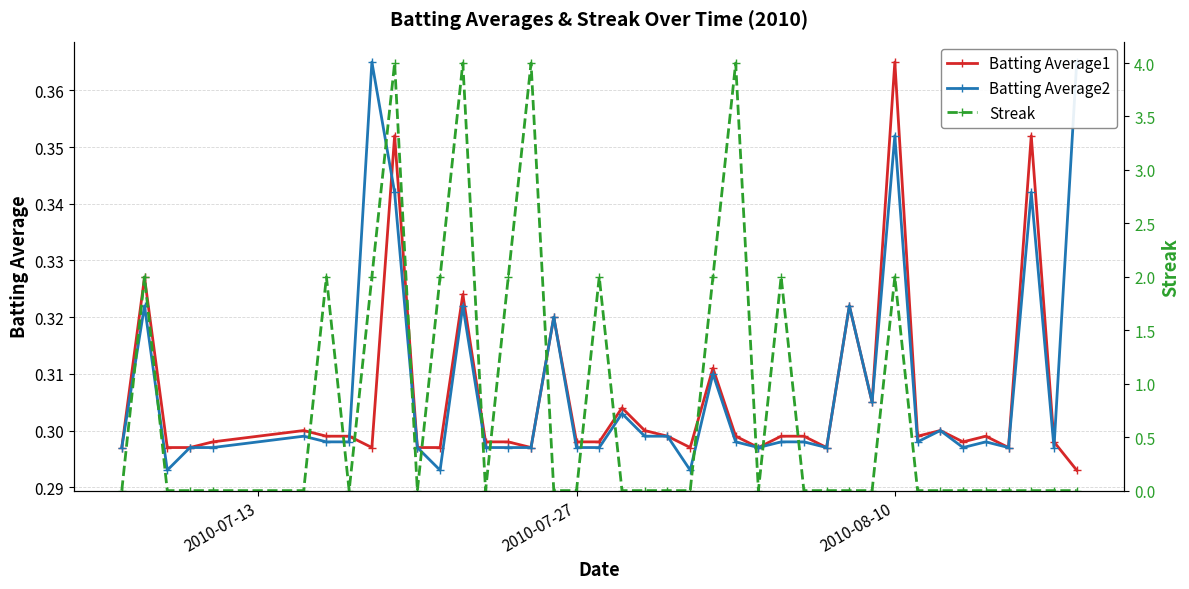

True or false: Batting Average1 has more than 1 interior local peaks.

True